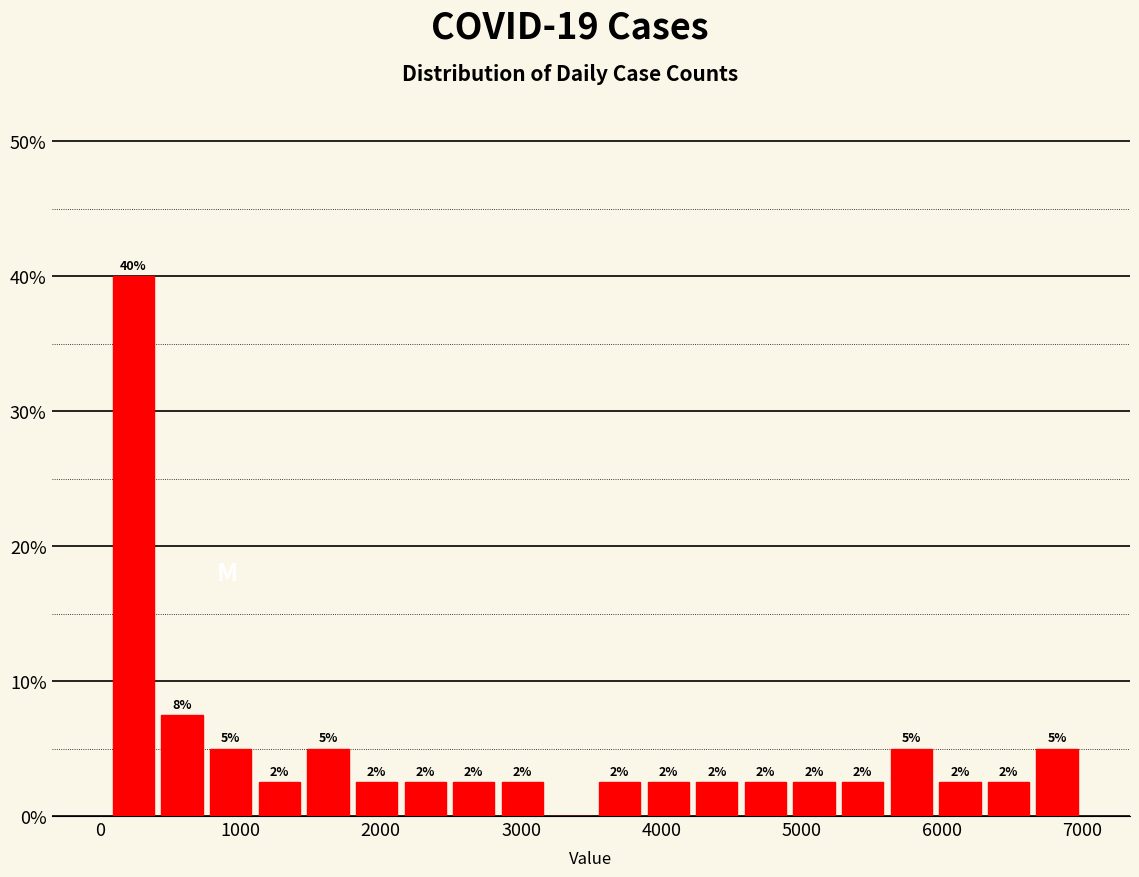

Read against the x-axis, roughly where is the centre of the tallest bar?

200